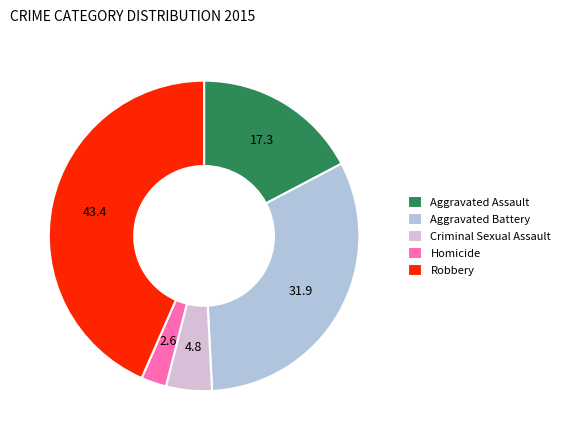

Do Homicide and Aggravated Assault together represent more than half of the pie?

No